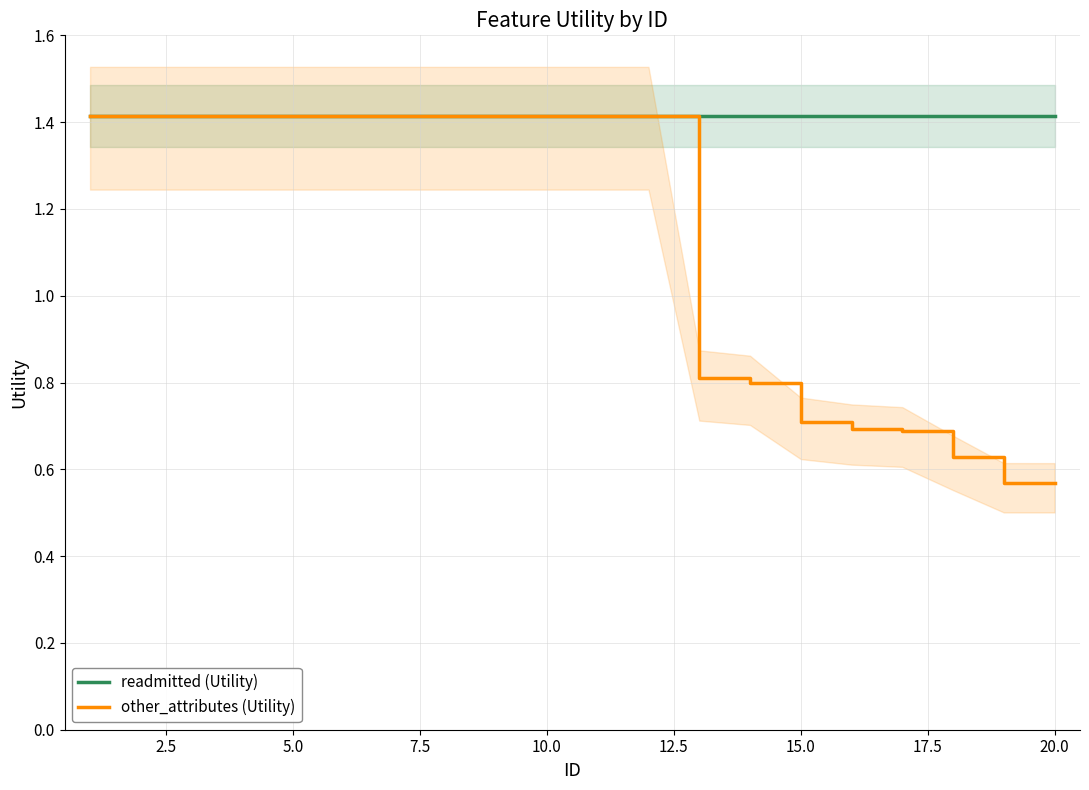

True or false: other_attributes (Utility) has more than 2 interior local peaks.

False